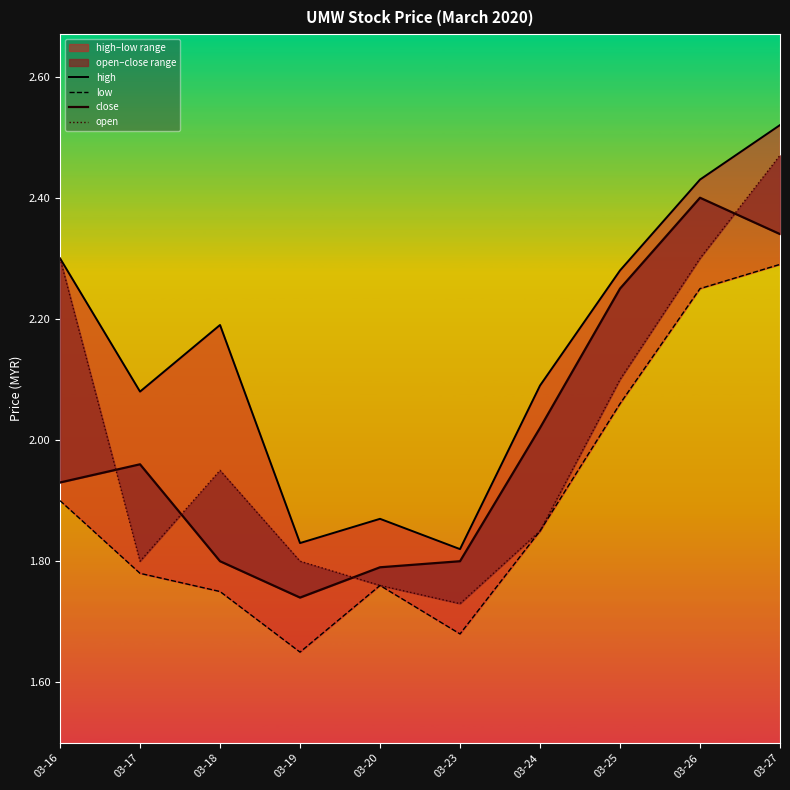

At which label does high reach its minimum?

03-23